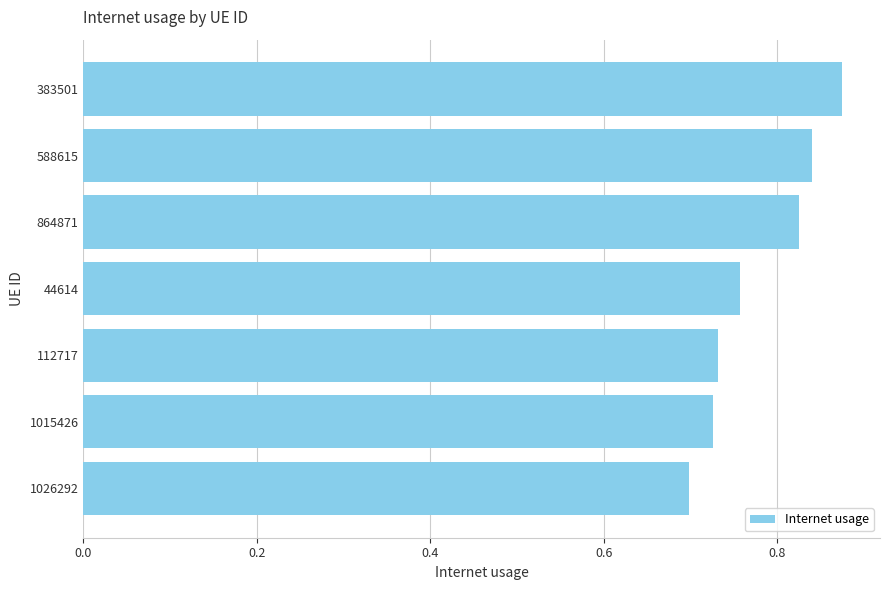

Which has a higher value, 588615 or 383501?

383501